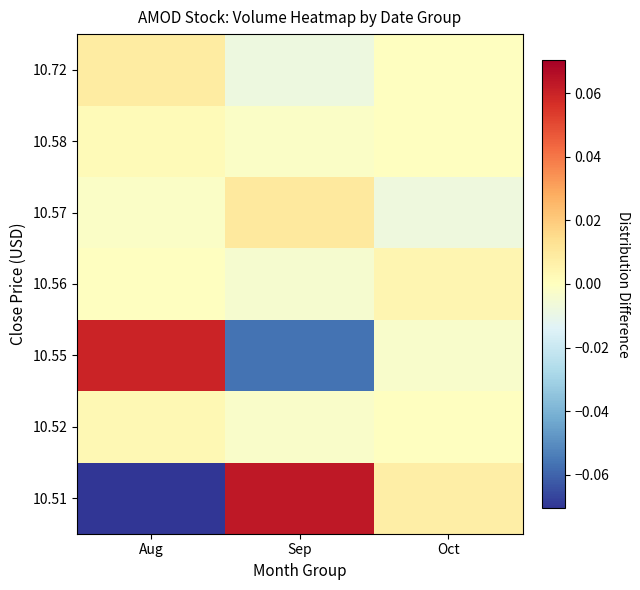

How many series are shown in this chart?

7